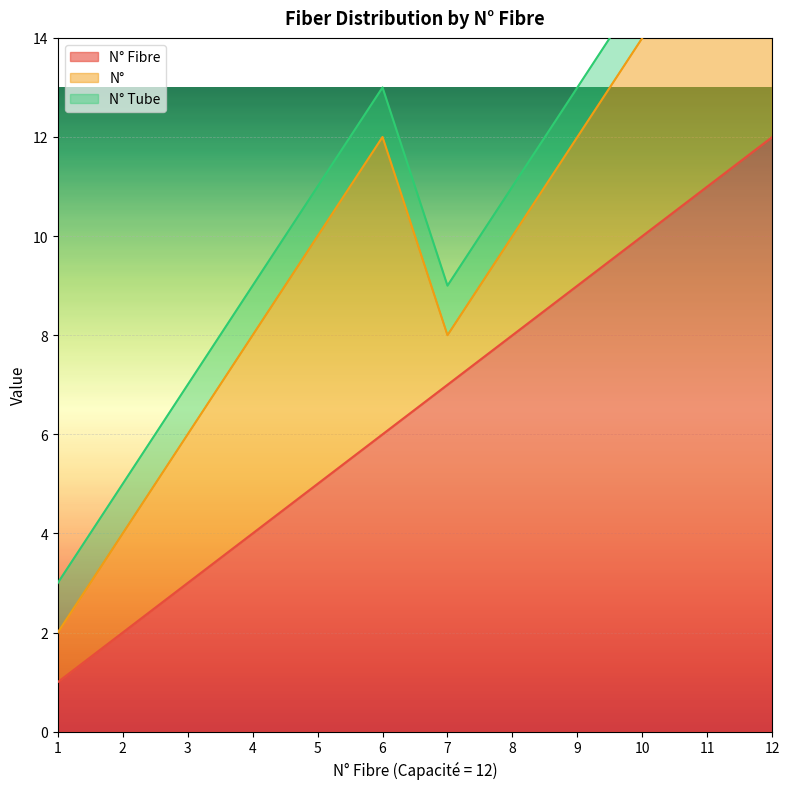

How many interior local peaks does the N° series have?

1